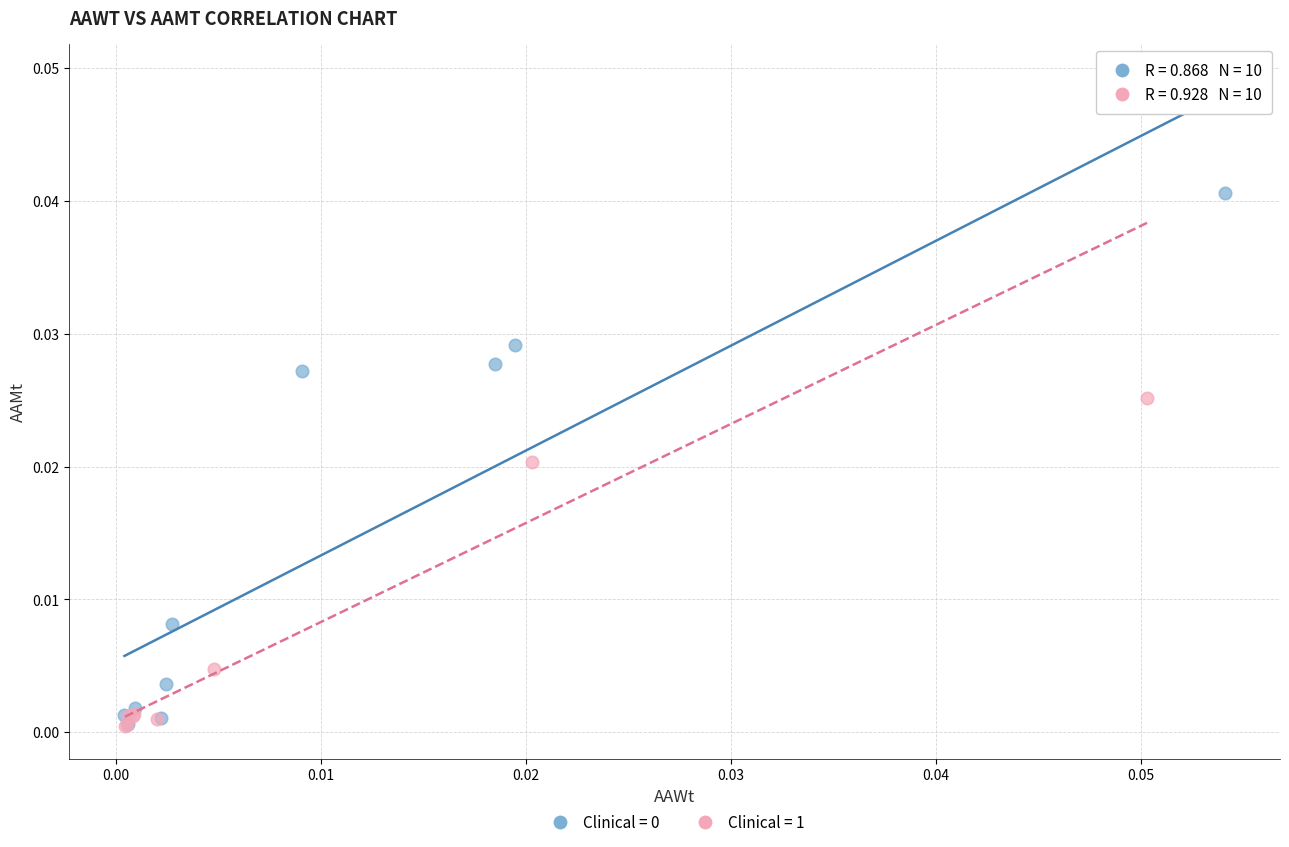

Which series has the largest Y range (max minus min)?

Clinical = 1